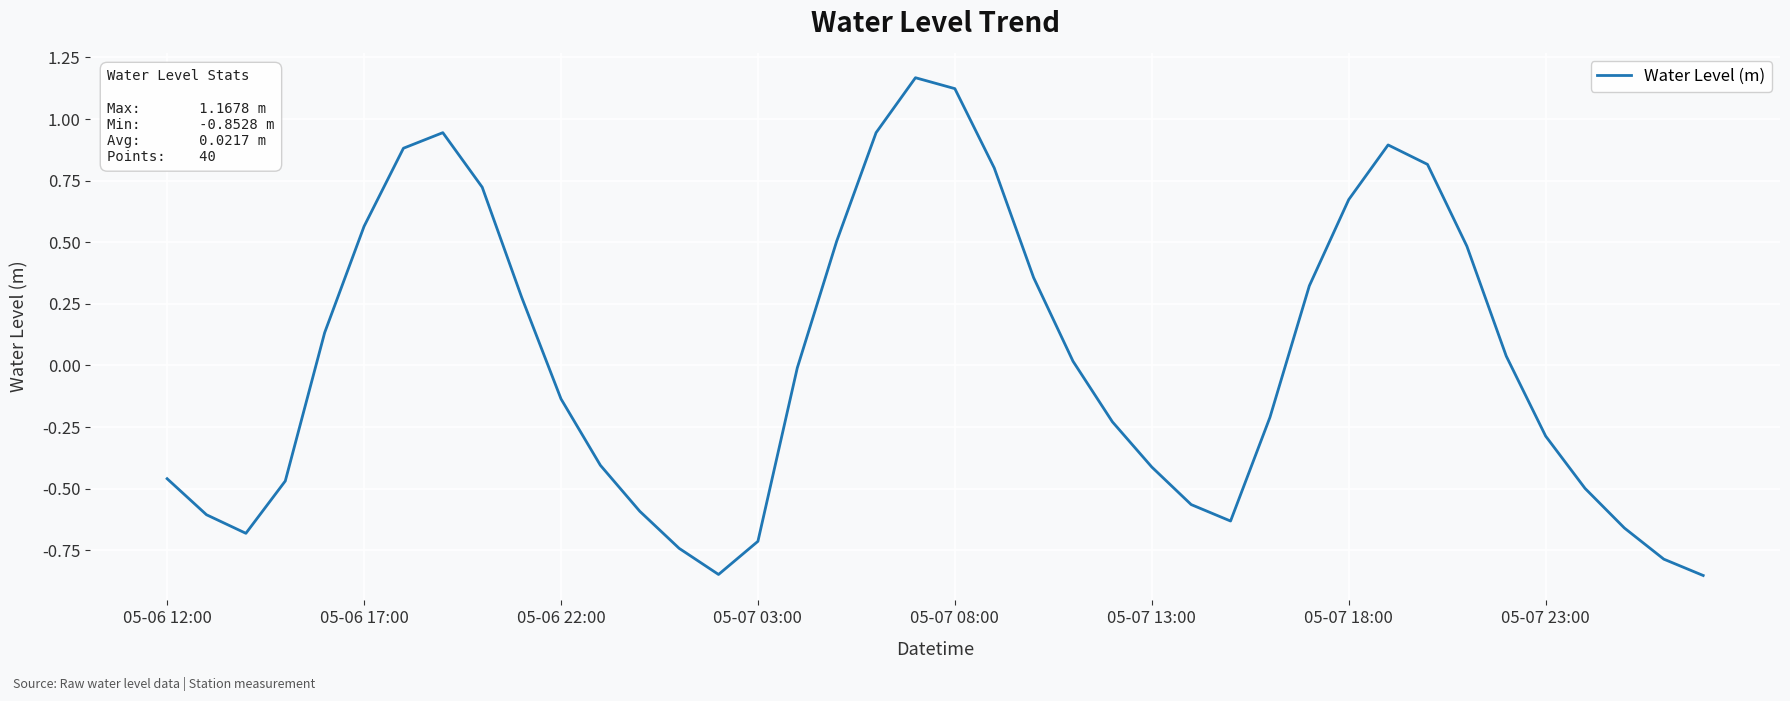

What is the difference between the maximum and minimum values?

2.0